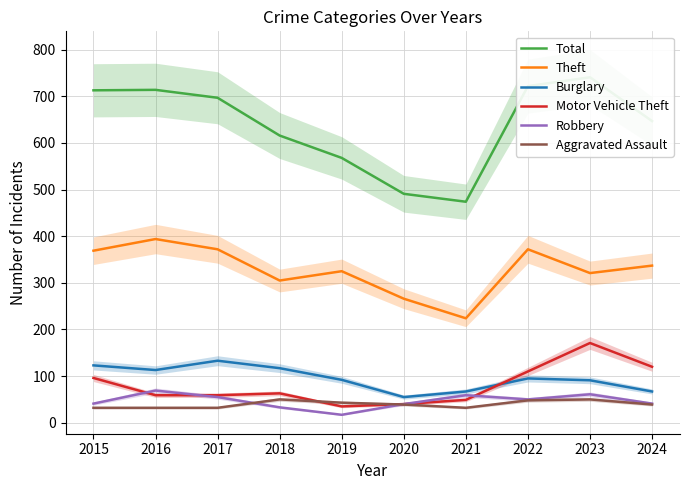

True or false: Burglary and Aggravated Assault cross at least once.

False